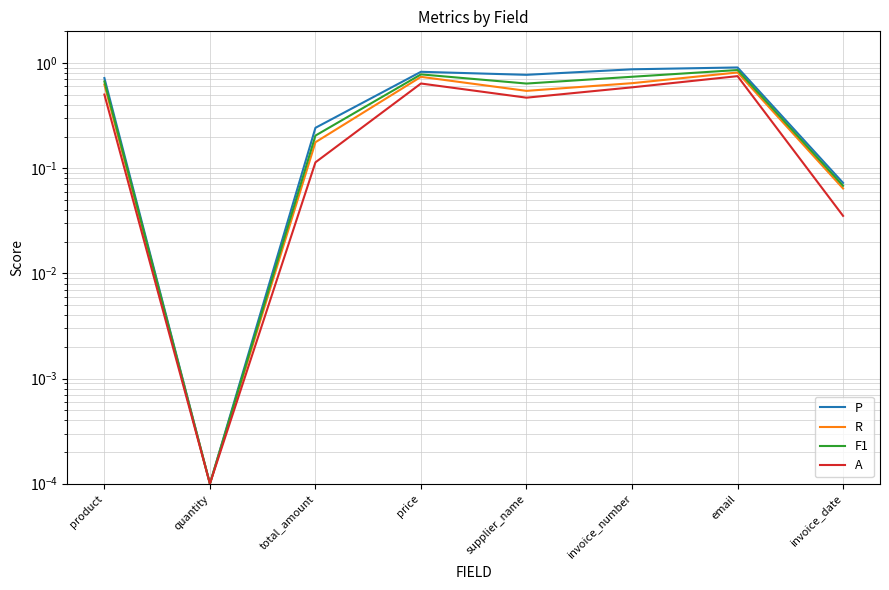

Rank the series by their average value, from highest to lowest.

P, F1, R, A